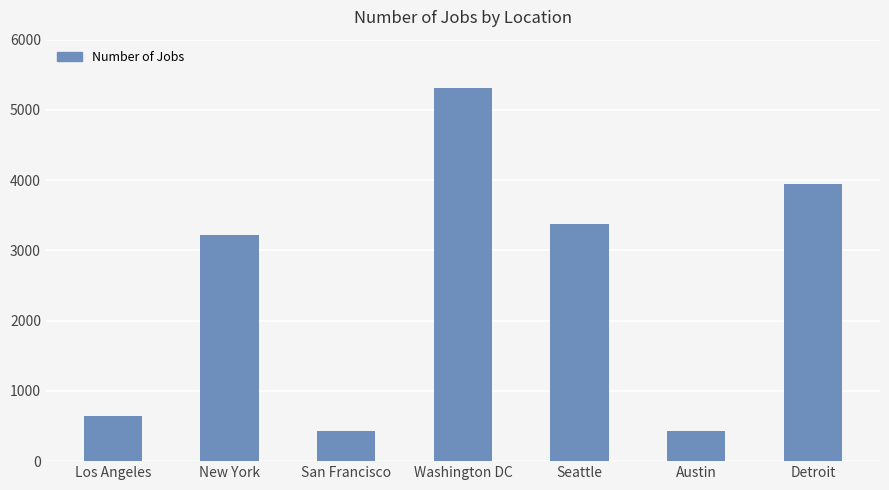

What value does the data have at New York, to the nearest 10?

3230